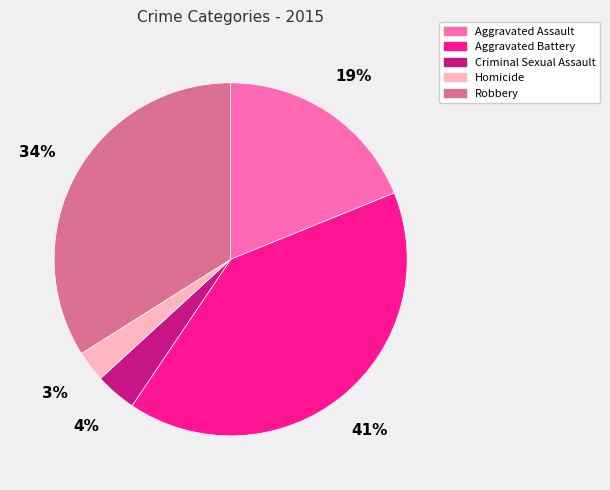

Combined, do Homicide and Criminal Sexual Assault account for over 50%?

No